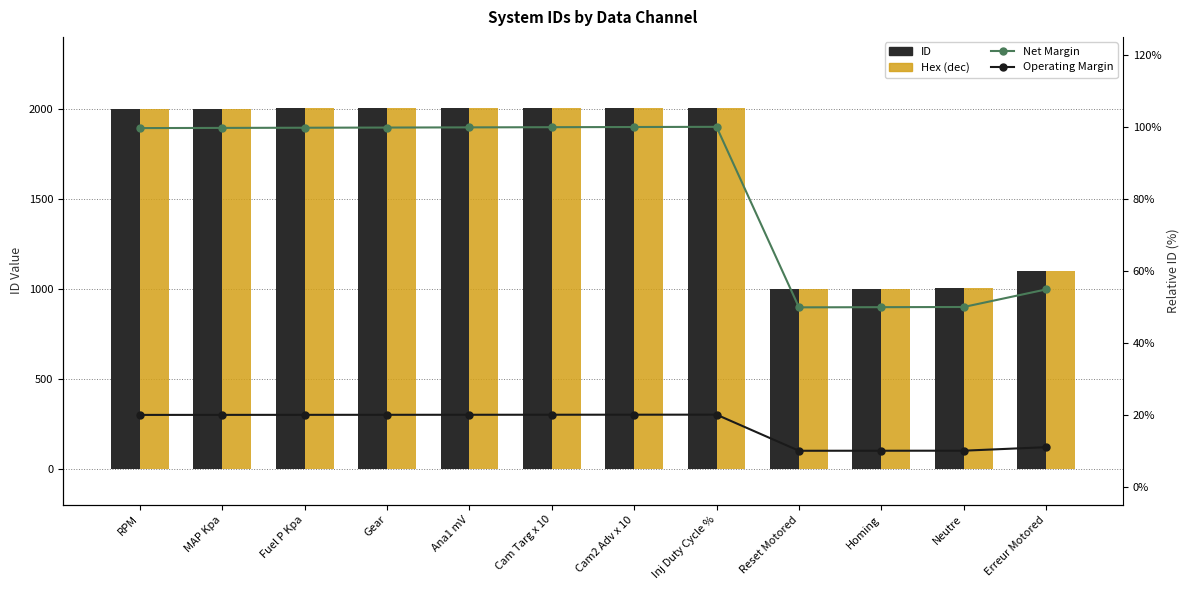

Reading right to left, what are all the values shown in this chart?

ID: 1100.0	1002.0	1001.0	1000.0	2007.0	2006.0	2005.0	2004.0	2003.0	2002.0	2001.0	2000.0
Hex (dec): 1100.0	1002.0	1001.0	1000.0	2007.0	2006.0	2005.0	2004.0	2003.0	2002.0	2001.0	2000.0
Net Margin: 54.8	49.9	49.9	49.8	100.0	100.0	99.9	99.9	99.8	99.8	99.7	99.7
Operating Margin: 11.0	10.0	10.0	10.0	20.0	20.0	20.0	20.0	20.0	20.0	19.9	19.9